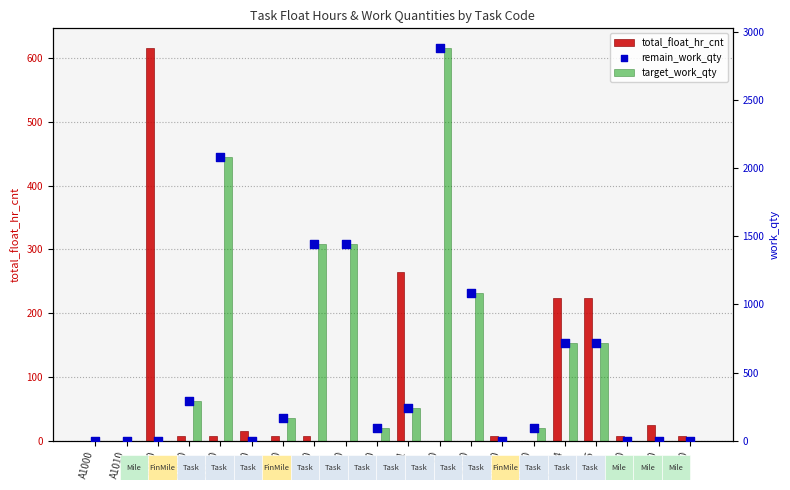

What is the total value across all series at A1130?

192.0